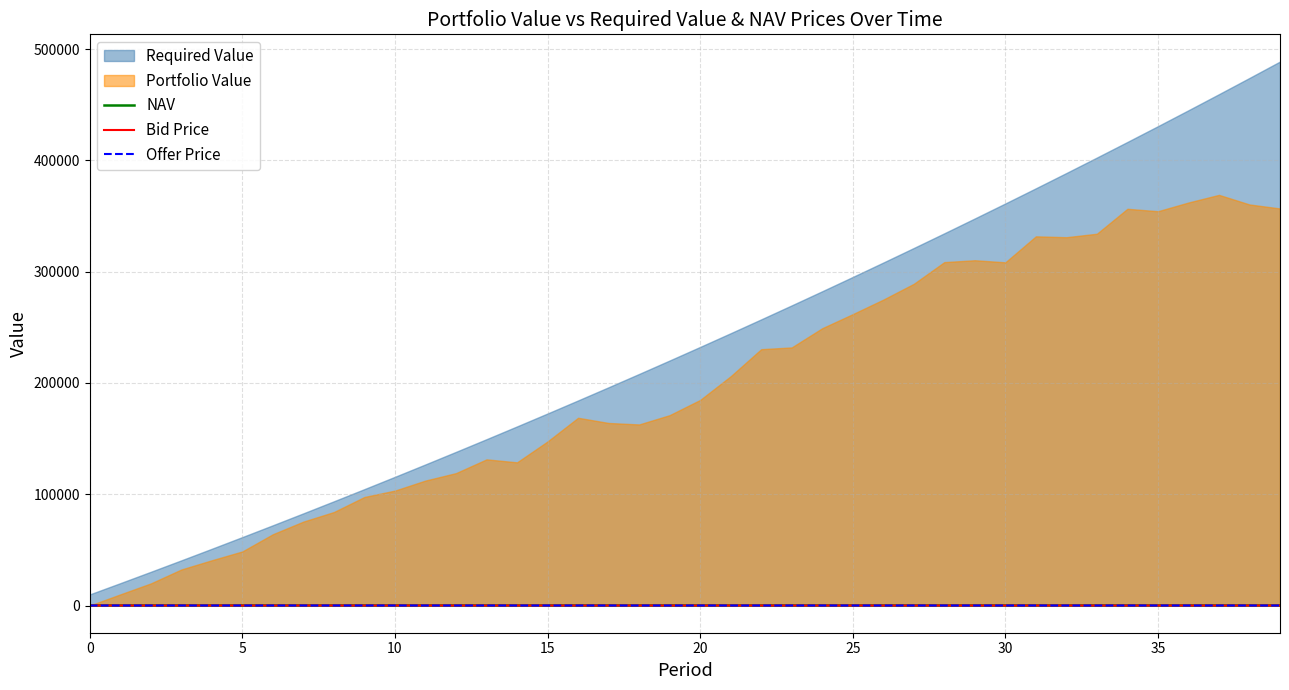

True or false: Bid Price and NAV intersect in this chart.

False